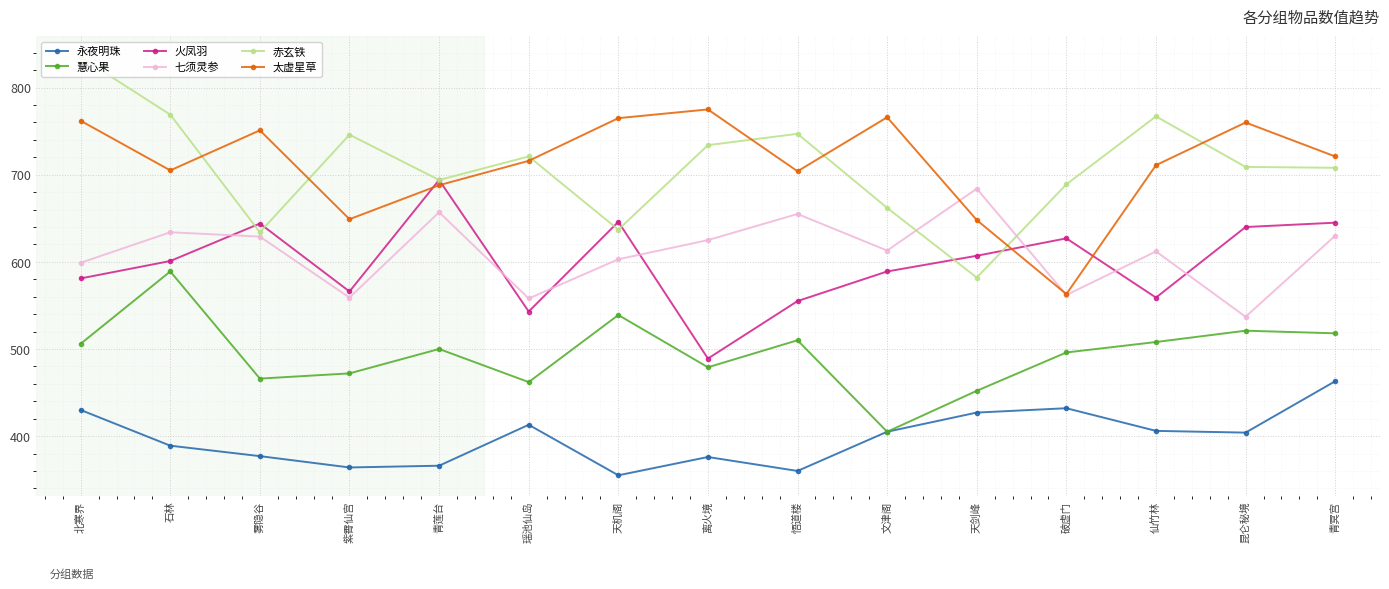

True or false: 慧心果 and 太虚星草 cross at least once.

False